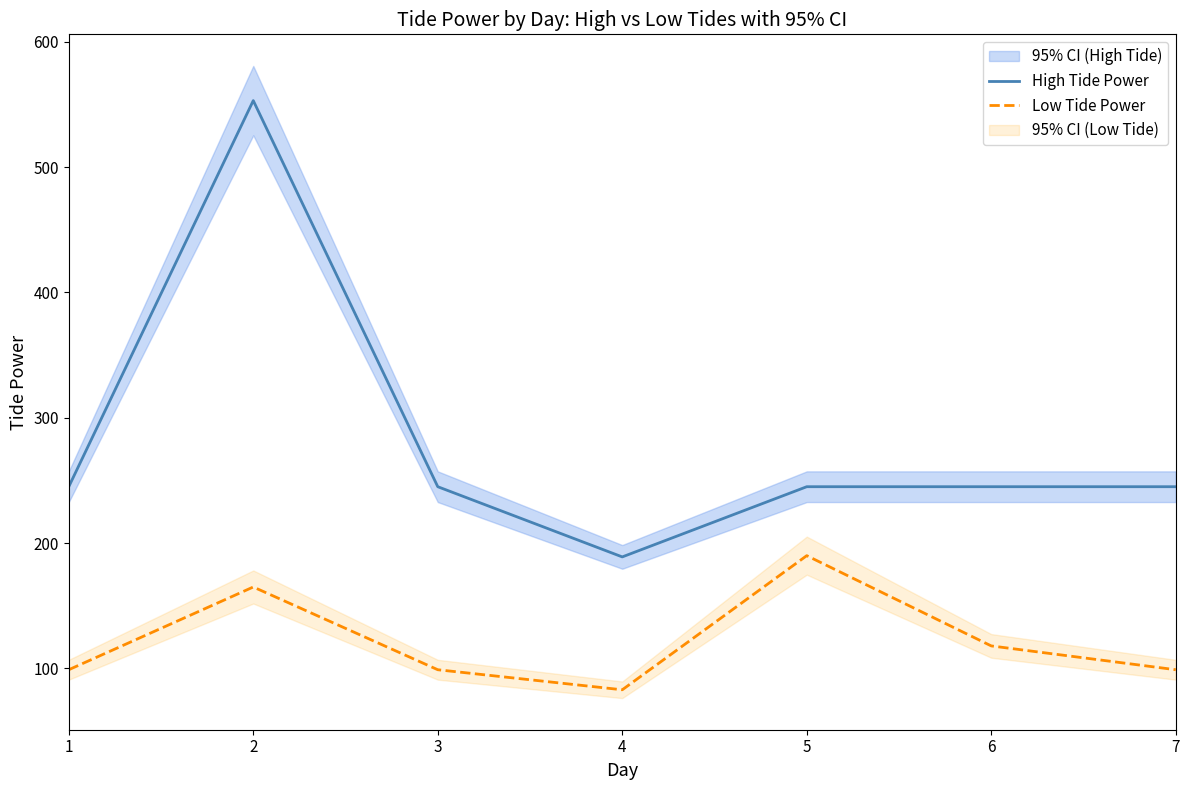

The value of High Tide Power at 6 is 245. True or false?

True